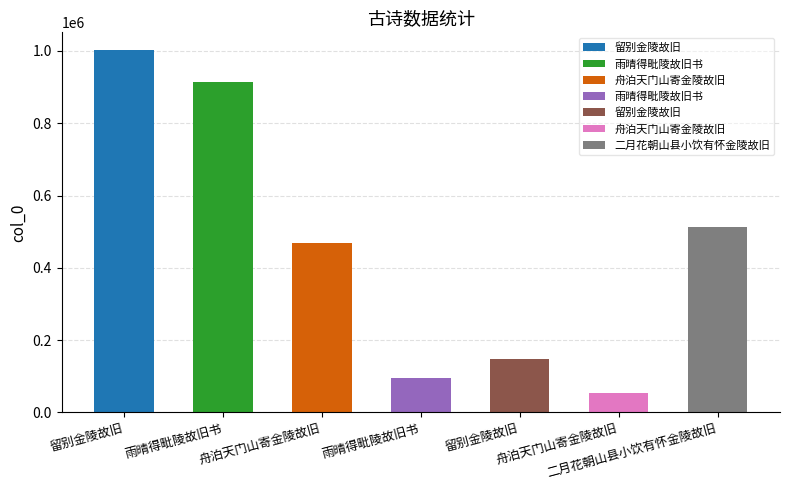

What is the difference between the values at 雨晴得毗陵故旧书 and 二月花朝山县小饮有怀金陵故旧?

402443